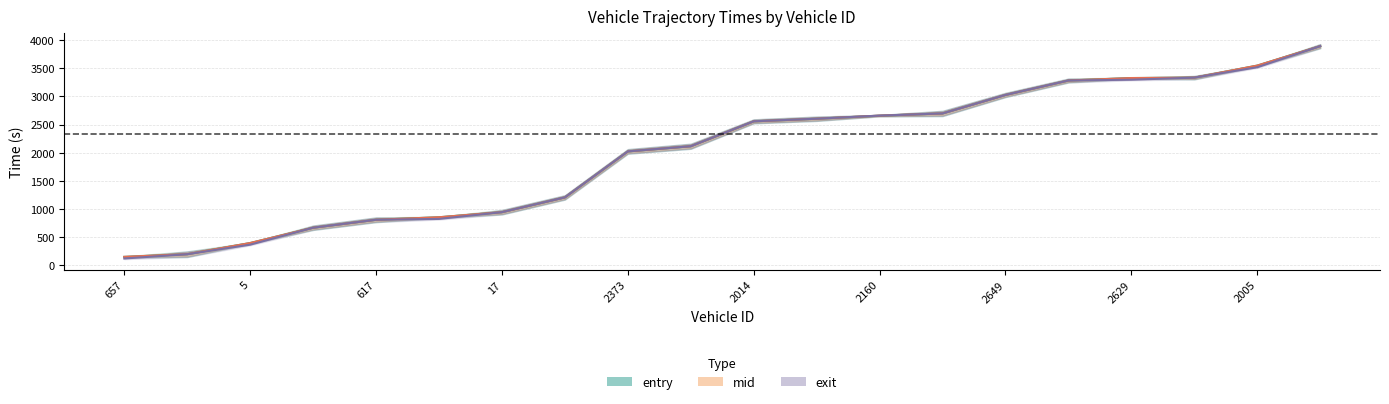

List the labels in order of mid value, smallest first.

657, 162, 5, 383, 617, 182, 17, 166, 2373, 2003, 2014, 2183, 2160, 2688, 2649, 1996, 2629, 2656, 2005, 4005